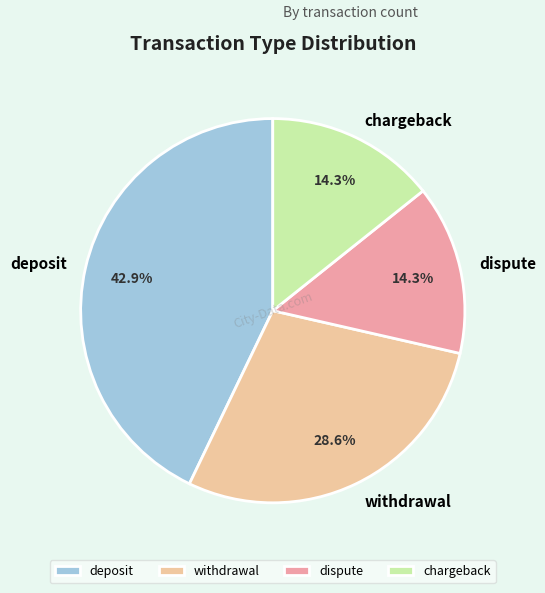

How many segments does this pie chart have?

4